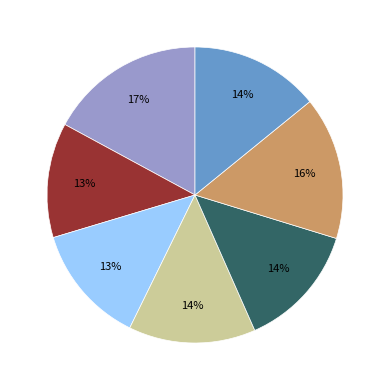

Is there a majority slice in this chart?

No